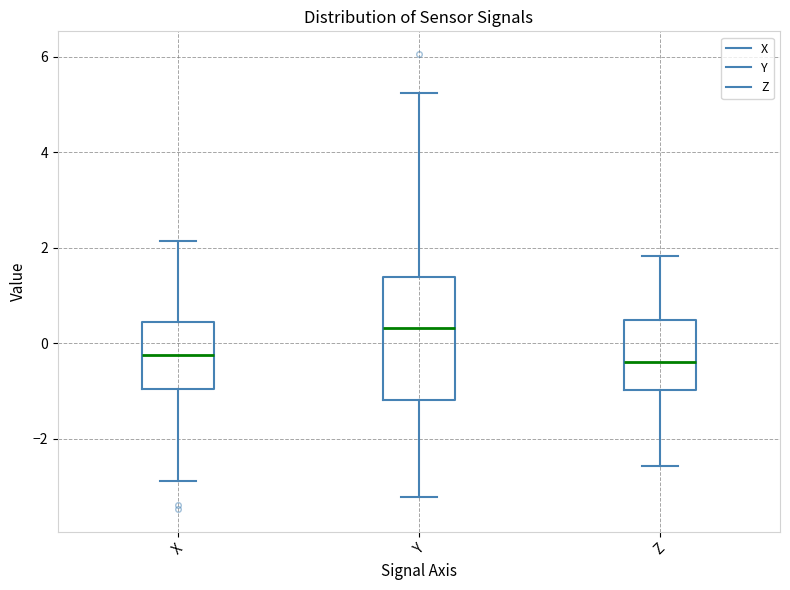

Reading left to right, transcribe this box plot: for each box, give where its median line is, the range the box spans, and where its two whiskers end, as read against the y-axis. The values are not printed on the chart, so give them approximately, as read against the axis.

X: median -0.2, box -1.0 to 0.4, whiskers -2.8 to 2.2
Y: median 0.4, box -1.2 to 1.4, whiskers -3.2 to 5.2
Z: median -0.4, box -1.0 to 0.6, whiskers -2.6 to 1.8